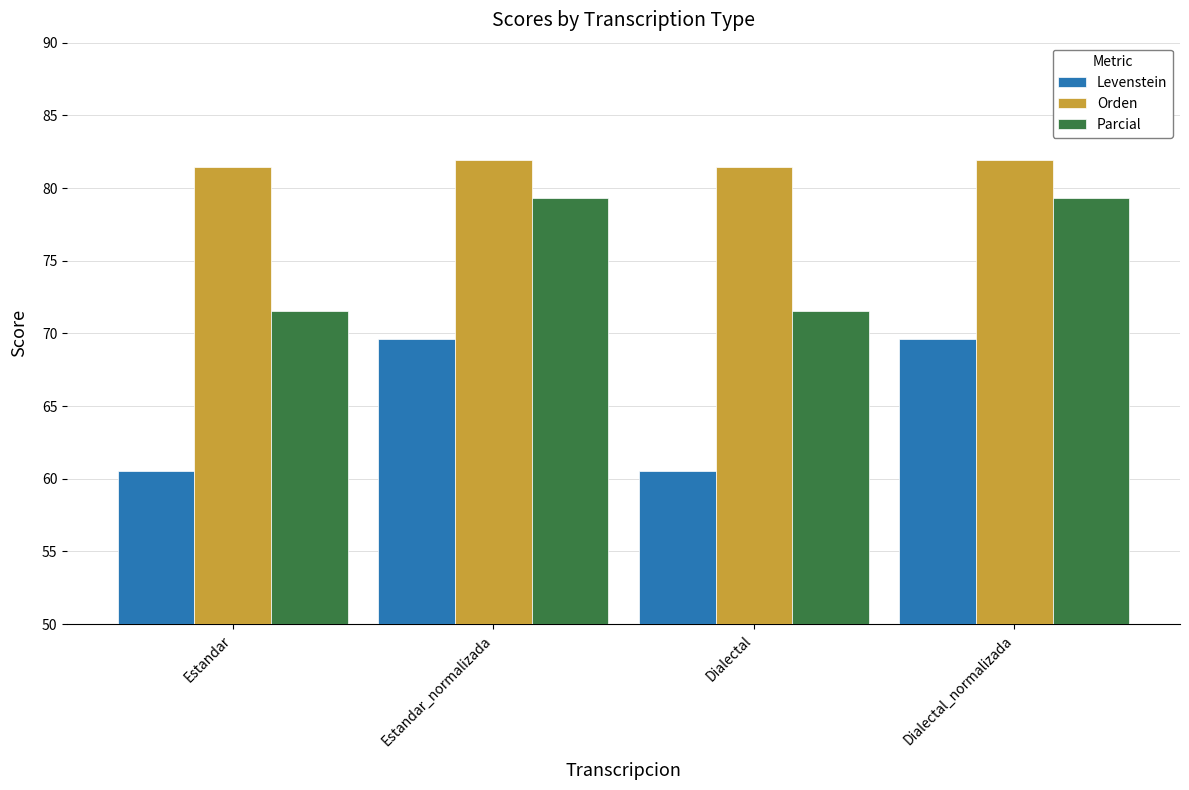

Count the number of data series in this chart.

3